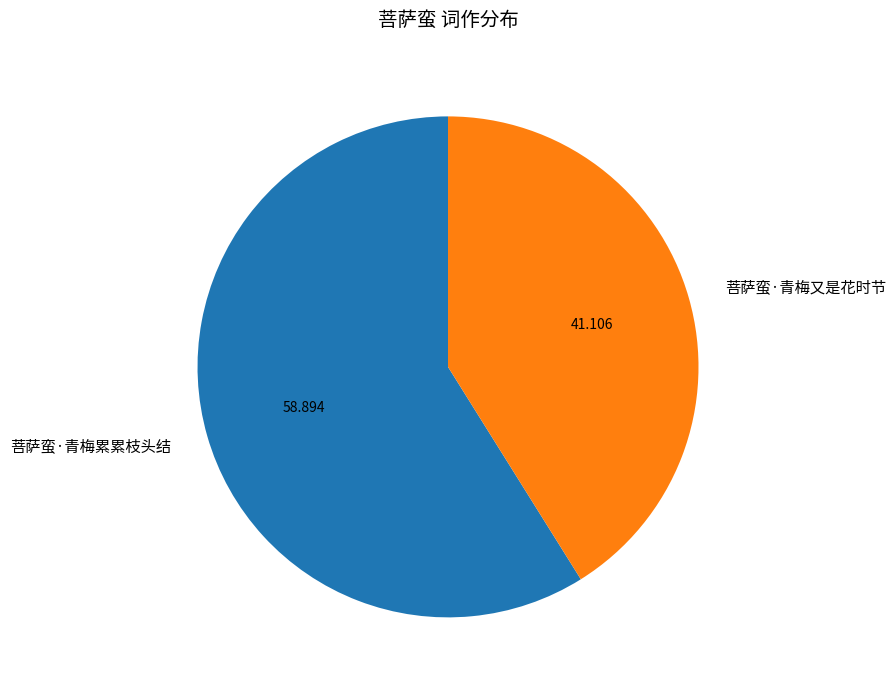

Which slice represents more than half of the pie?

菩萨蛮·青梅累累枝头结